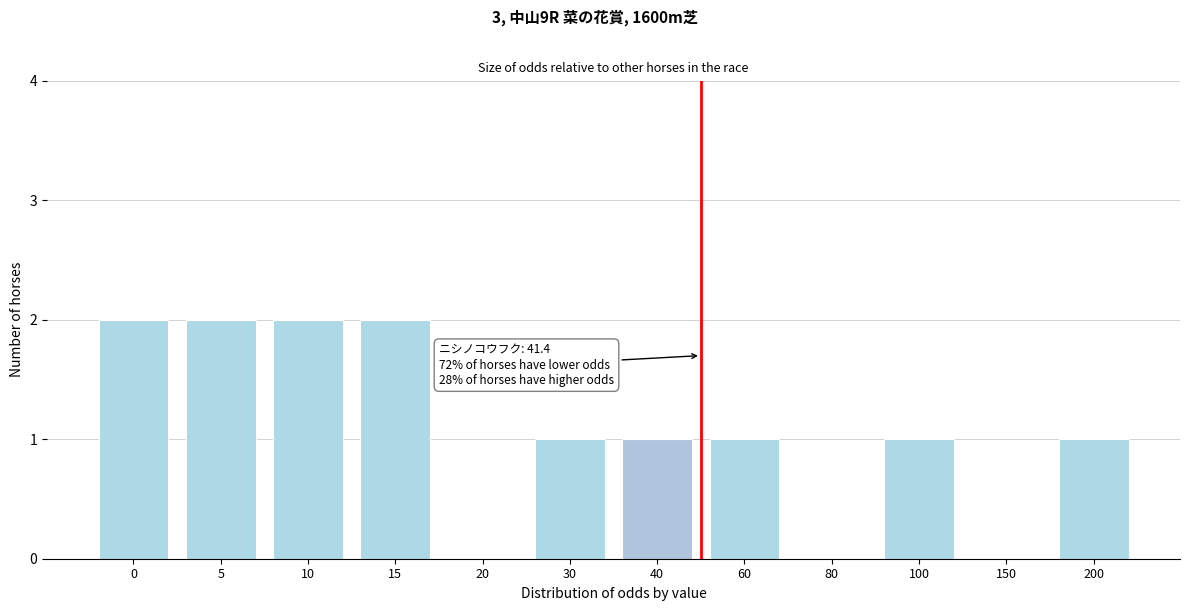

Reading right to left, extract all data points from this chart.

200=1	150=0	100=1	80=0	60=1	40=1	30=1	20=0	15=2	10=2	5=2	0=2